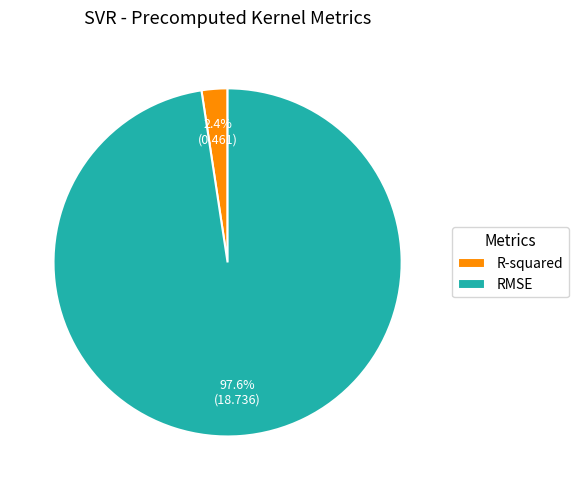

Is it true that RMSE is 90% of the pie?

False